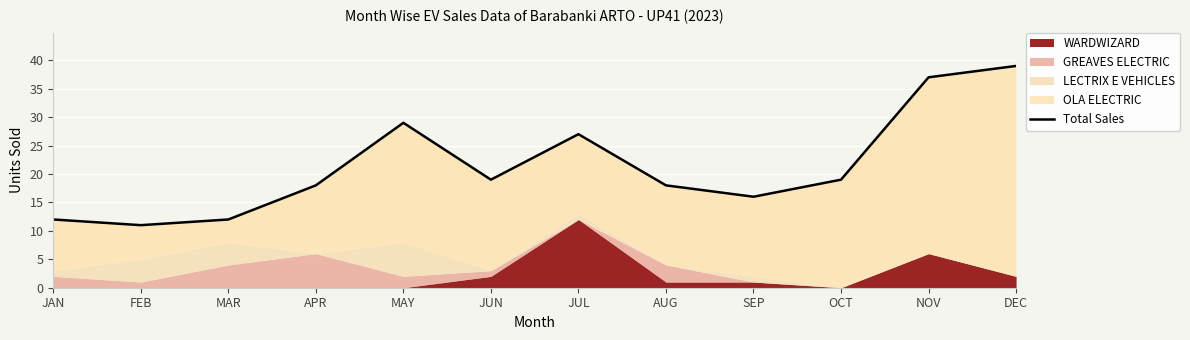

Which category has the lowest value across all series?

FEB